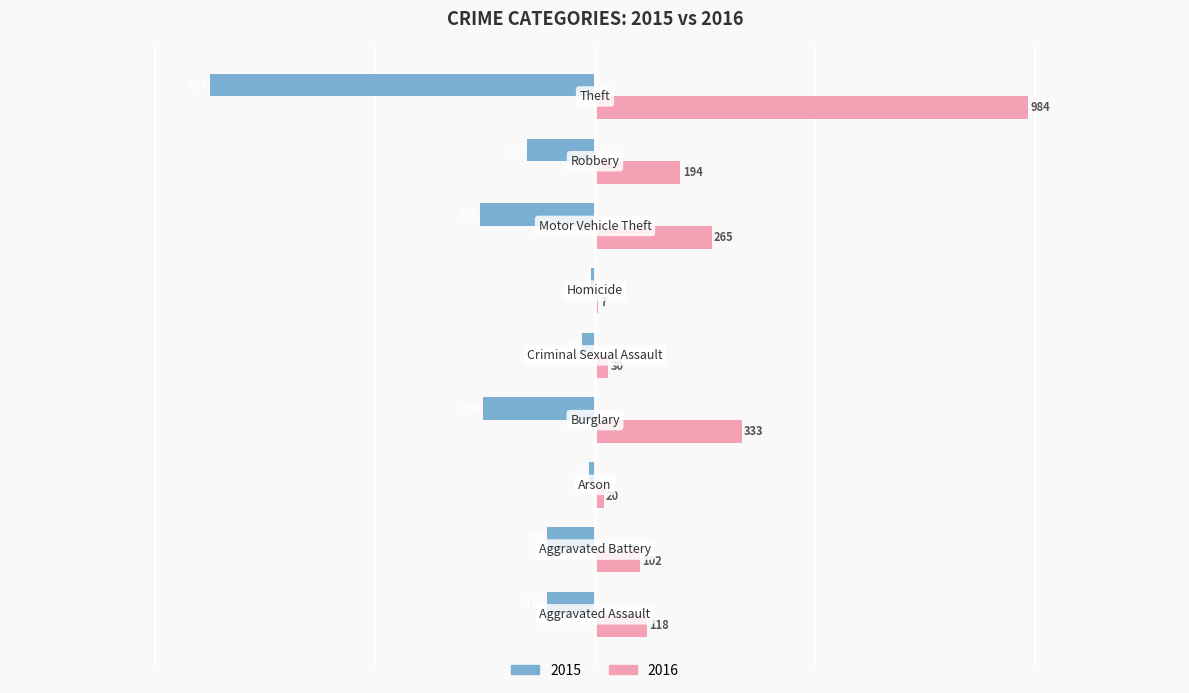

What is the maximum value shown in the chart?

984